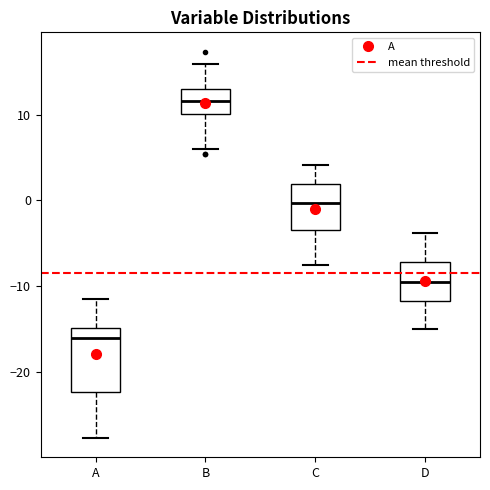

Comparing the boxes themselves (not the whiskers), which one is the tallest?

A